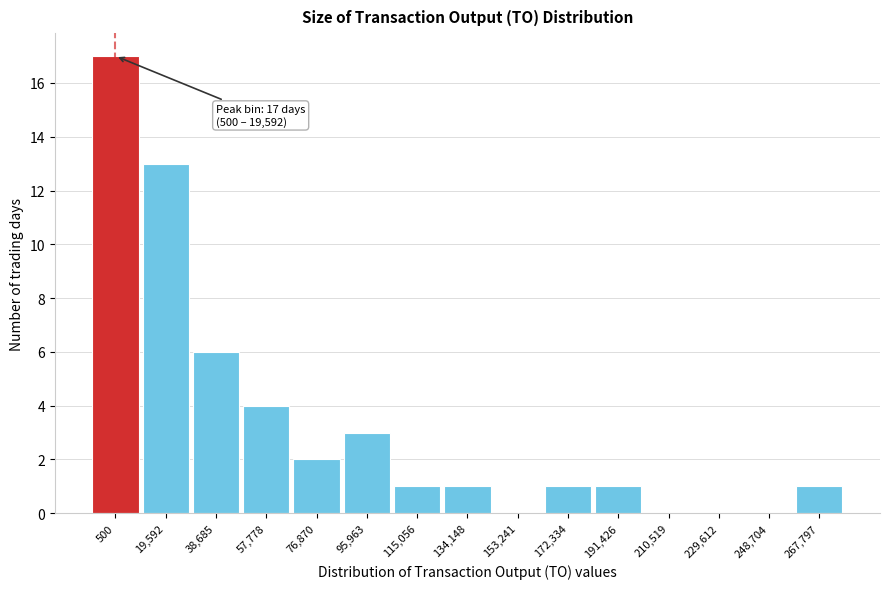

The chart shows a value of 1 at 267,797. True or false?

True